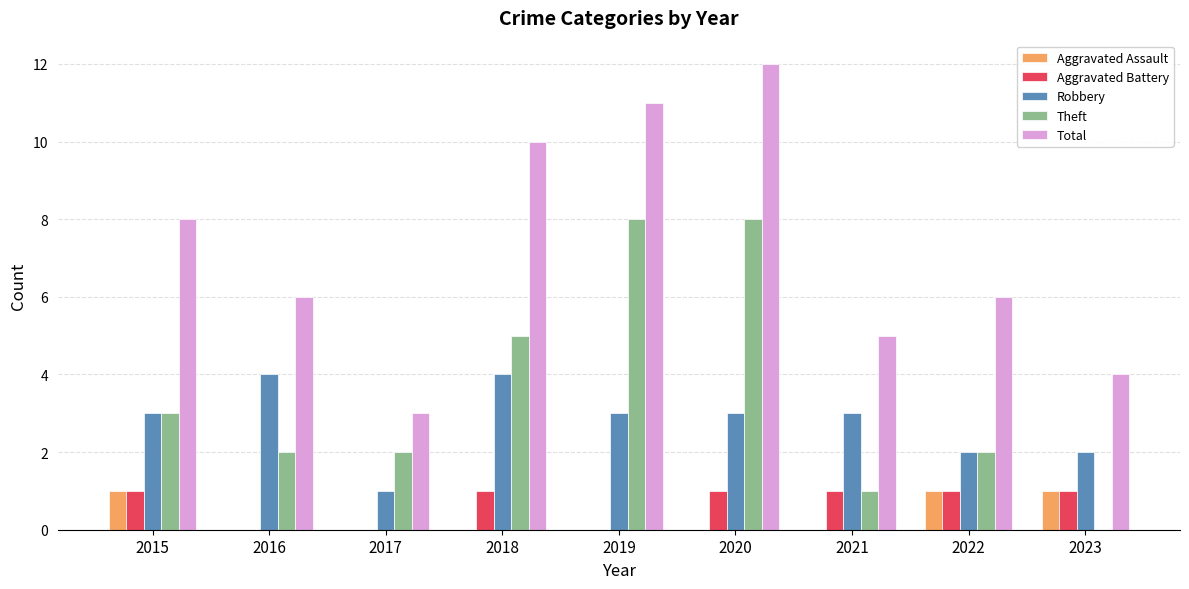

What value does the Total series have at 2023?

4